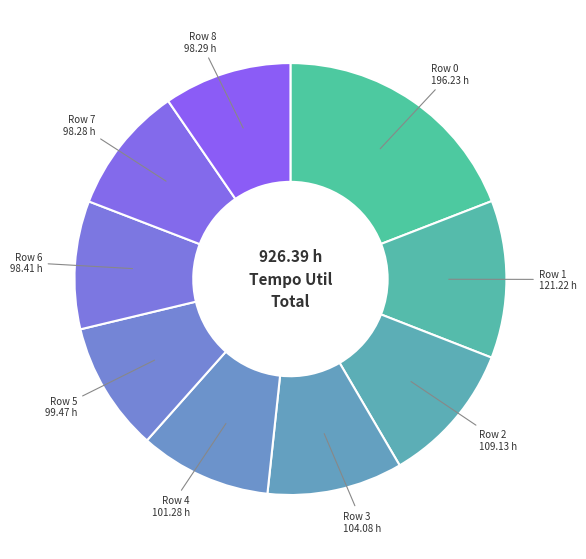

What is the largest slice in the pie chart?

Row 0